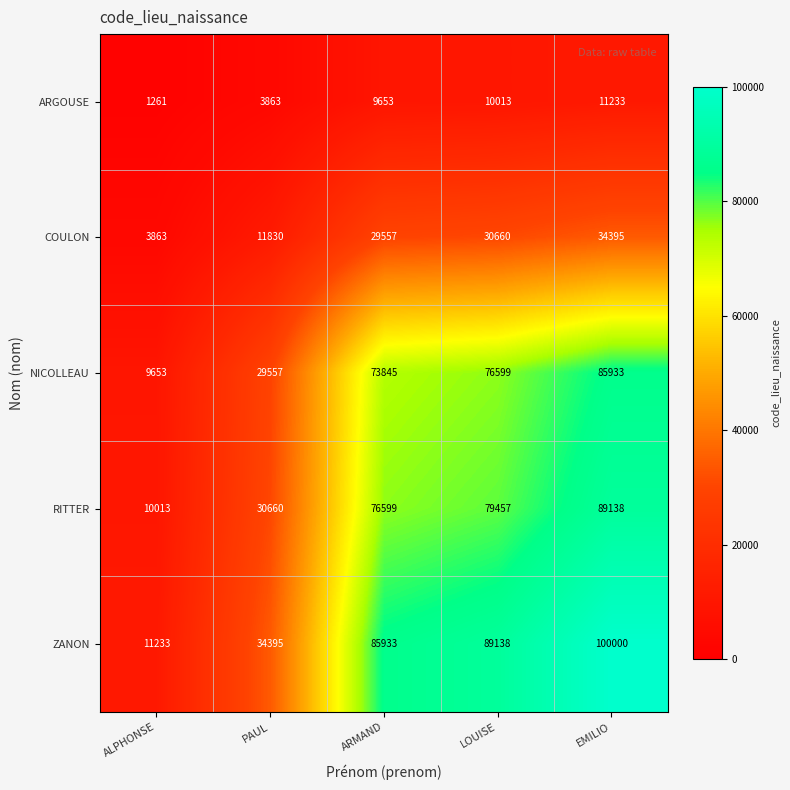

Between PAUL and EMILIO, which series saw the biggest shift?

ZANON